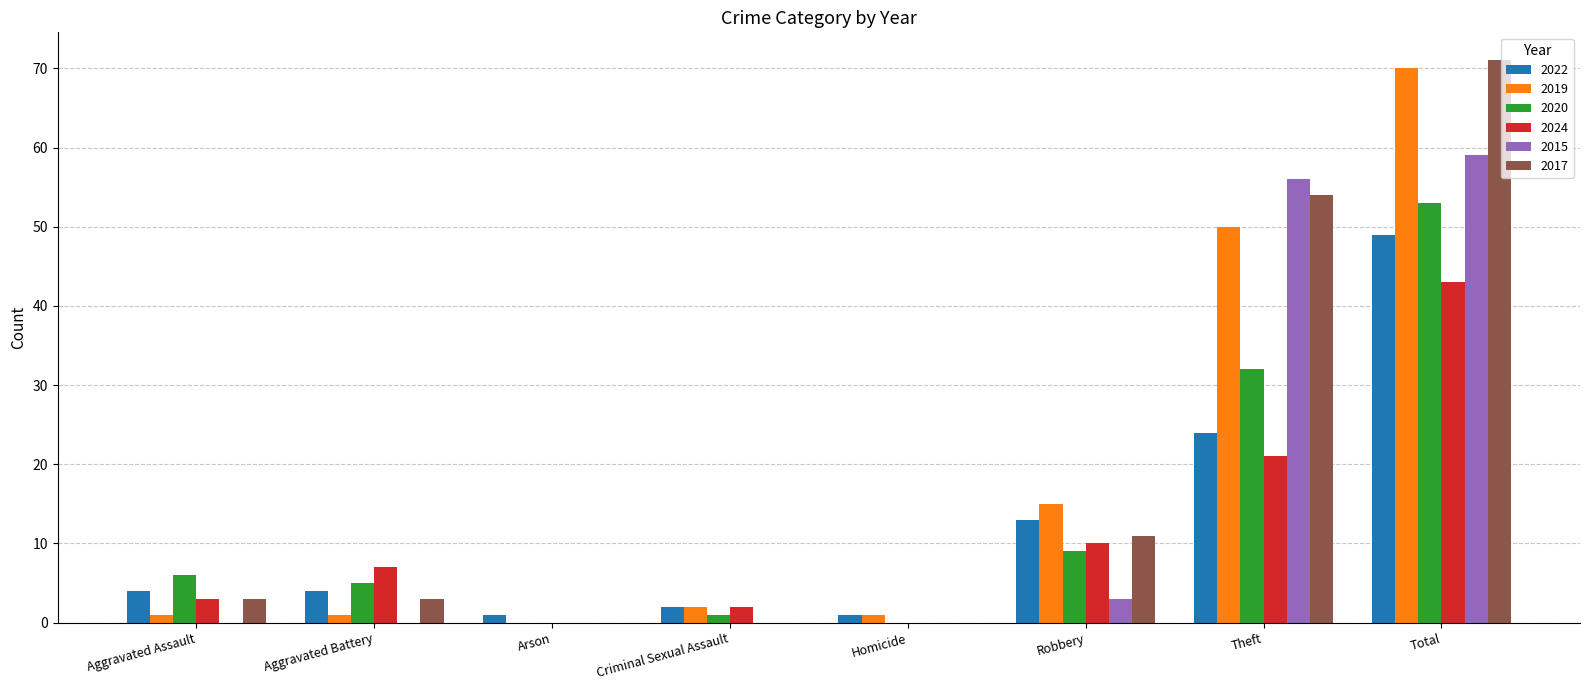

How many groups of bars are there?

8